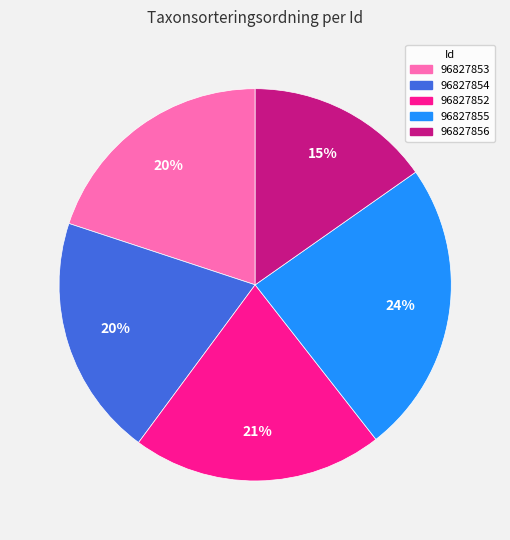

Is it true that 96827856 is 15% of the pie?

True